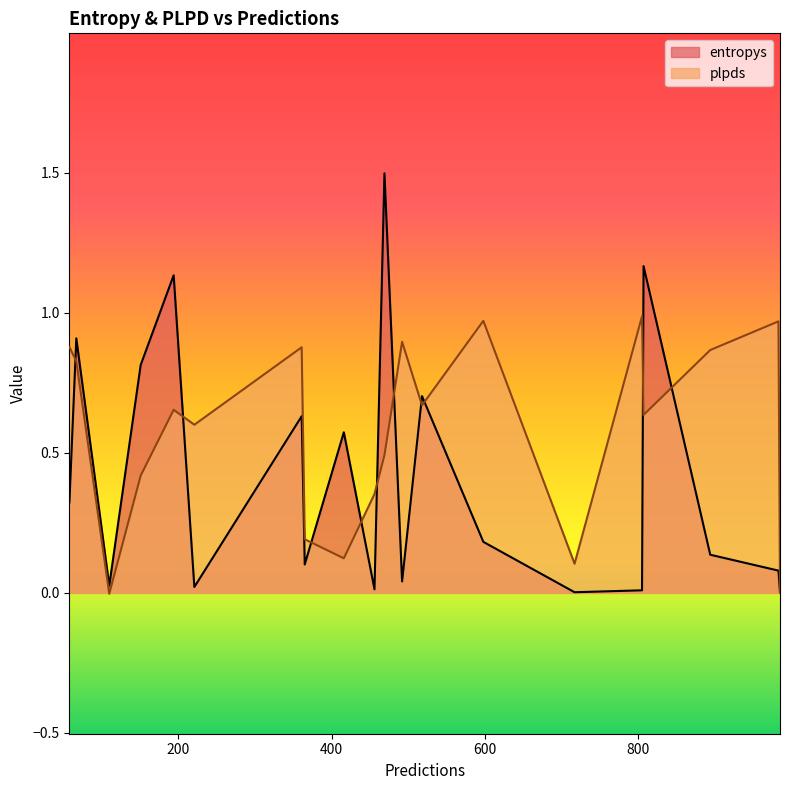

Rank the series by their average value, from lowest to highest.

entropys, plpds